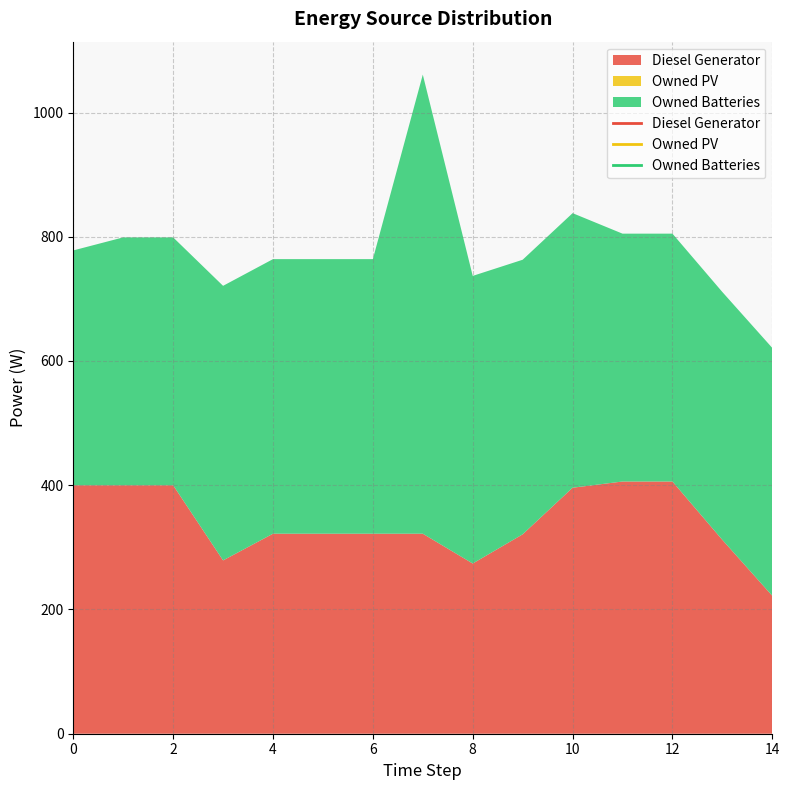

True or false: Owned Batteries and Owned PV cross at least once.

False